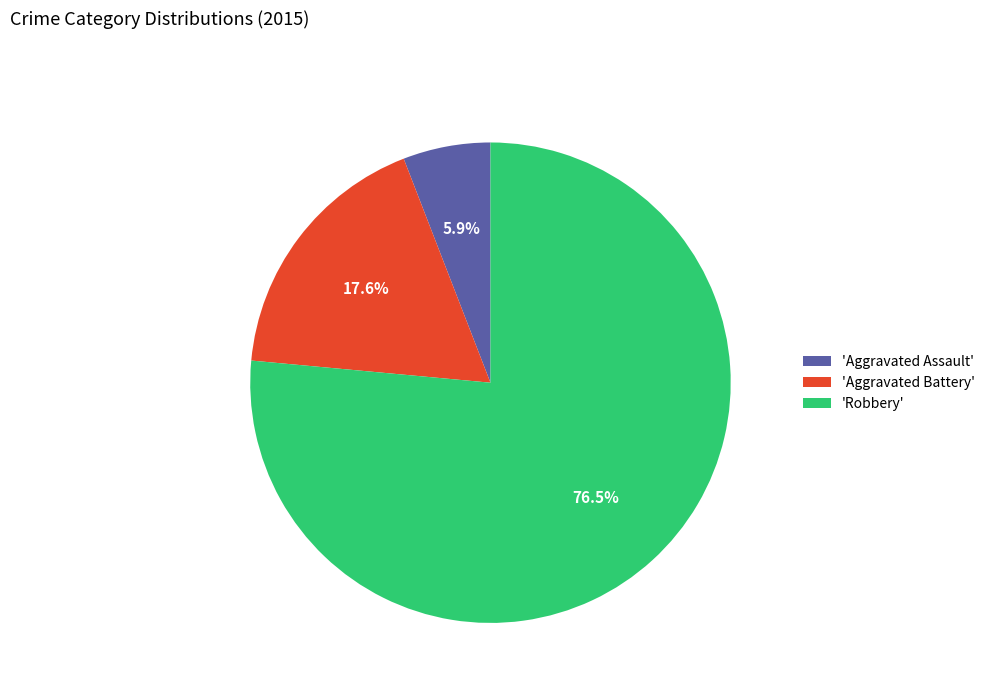

To the nearest percent, what is the difference between the largest and smallest slice percentages?

71%